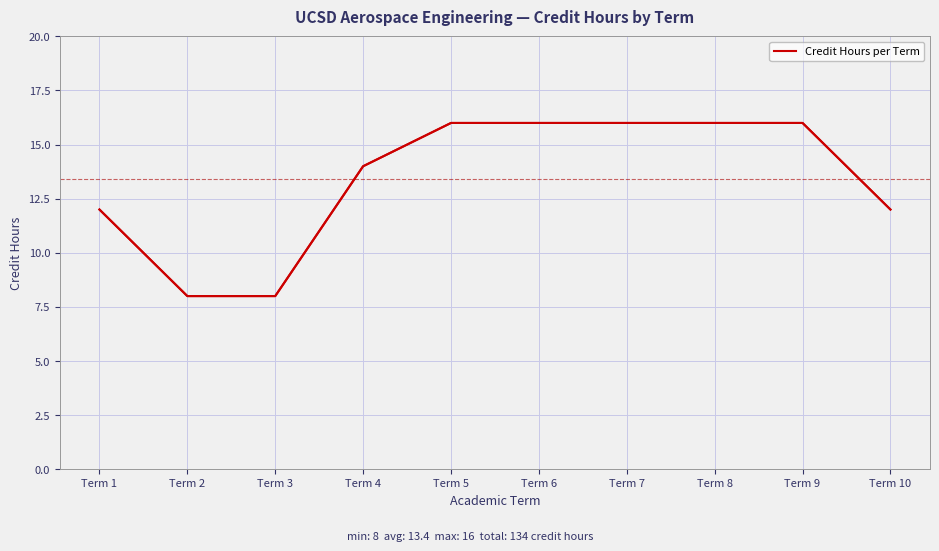

How many distinct data groups are displayed?

1